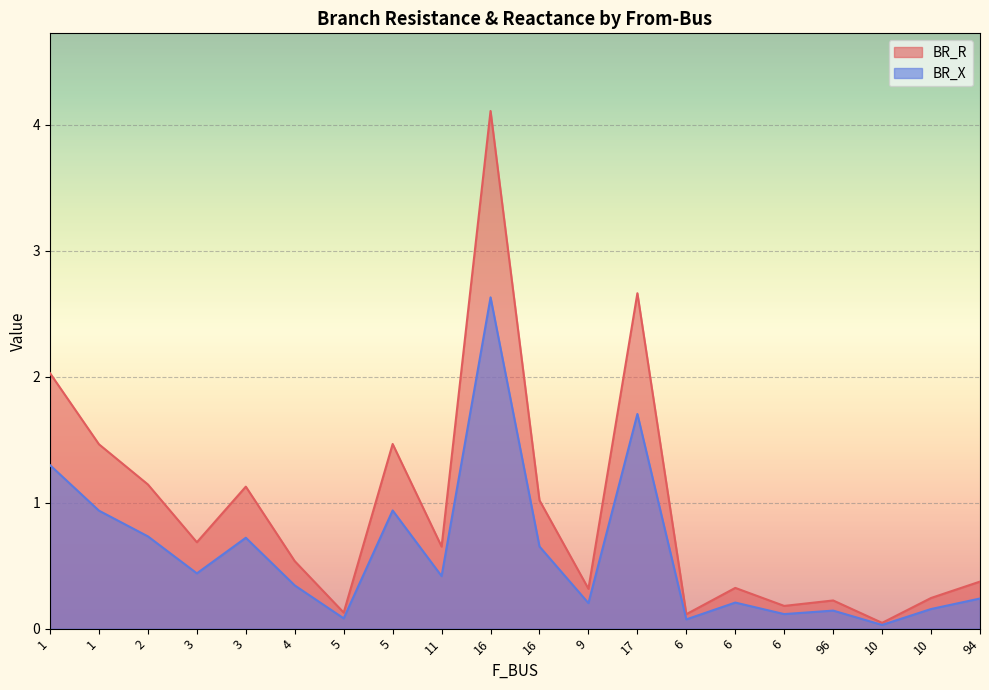

Reading left to right, extract all data points from this chart.

BR_R: 2.0	1.5	1.1	0.7	1.1	0.5	0.1	1.5	0.7	4.1	1.0	0.3	2.7	0.1	0.3	0.2	0.2	0.0	0.2	0.4
BR_X: 1.3	0.9	0.7	0.4	0.7	0.3	0.1	0.9	0.4	2.6	0.7	0.2	1.7	0.1	0.2	0.1	0.1	0.0	0.2	0.2